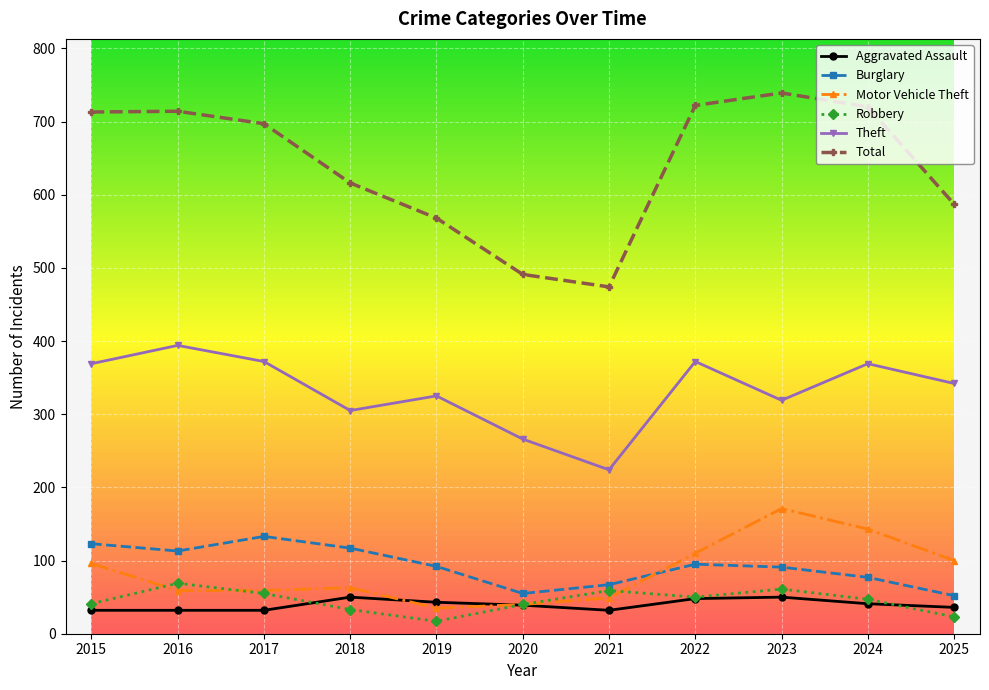

How many series are shown in this chart?

6